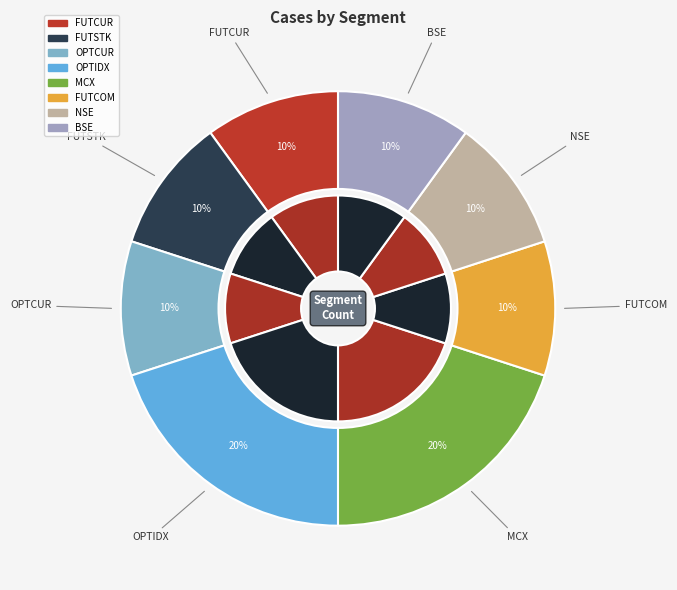

The FUTCOM slice represents 1% of the pie. True or false?

False